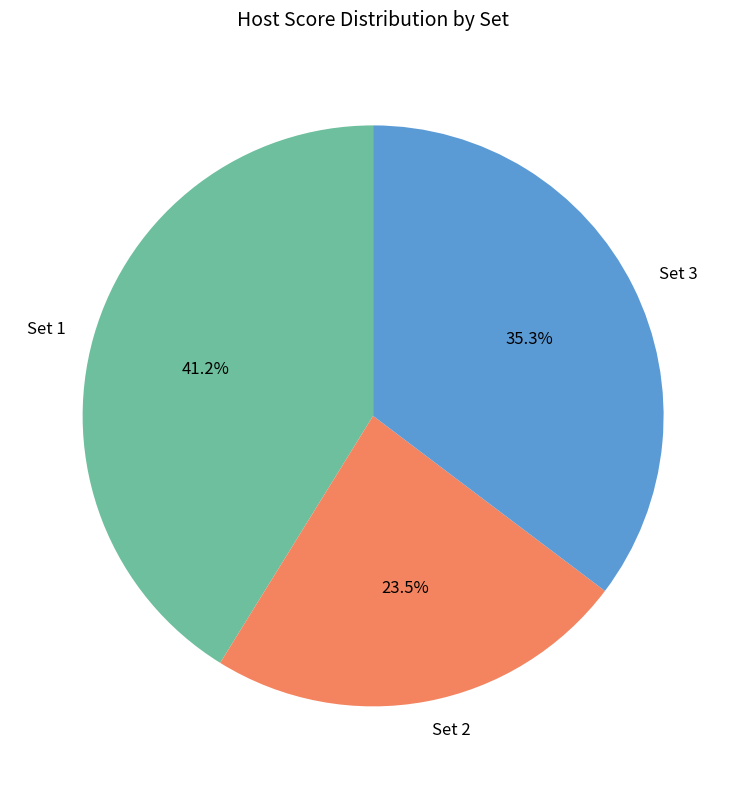

How many slices are in this pie chart?

3